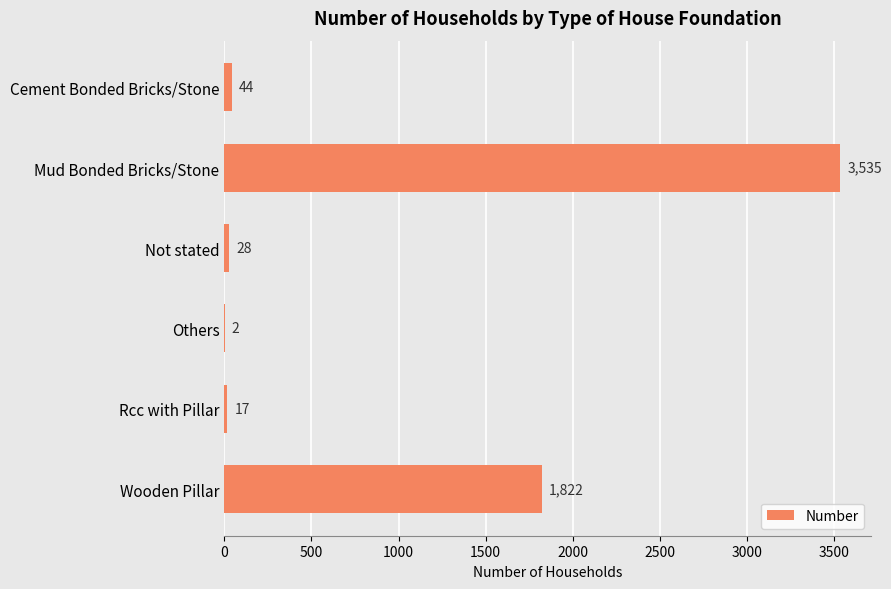

At which category does the chart reach its peak across all series?

Mud Bonded Bricks/Stone